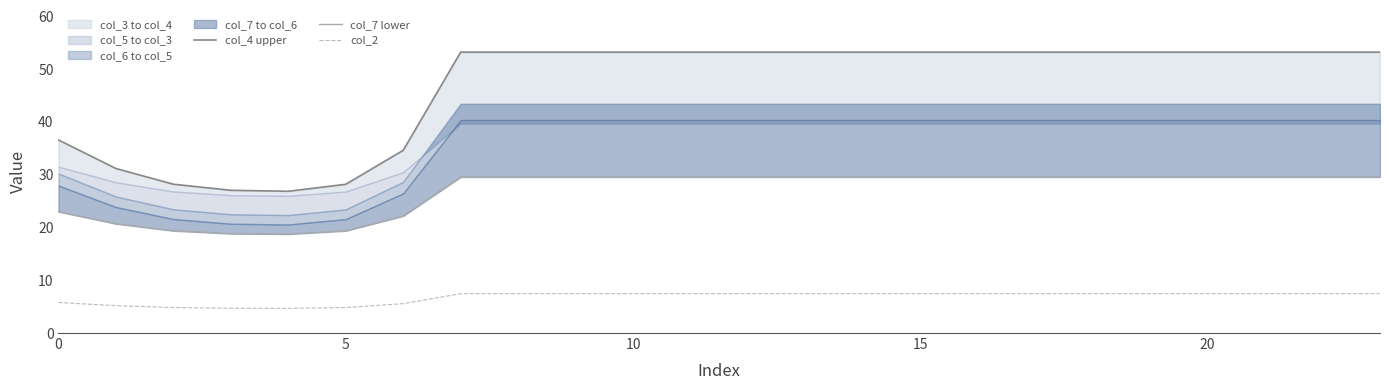

Does the chart have visible grid lines?

No